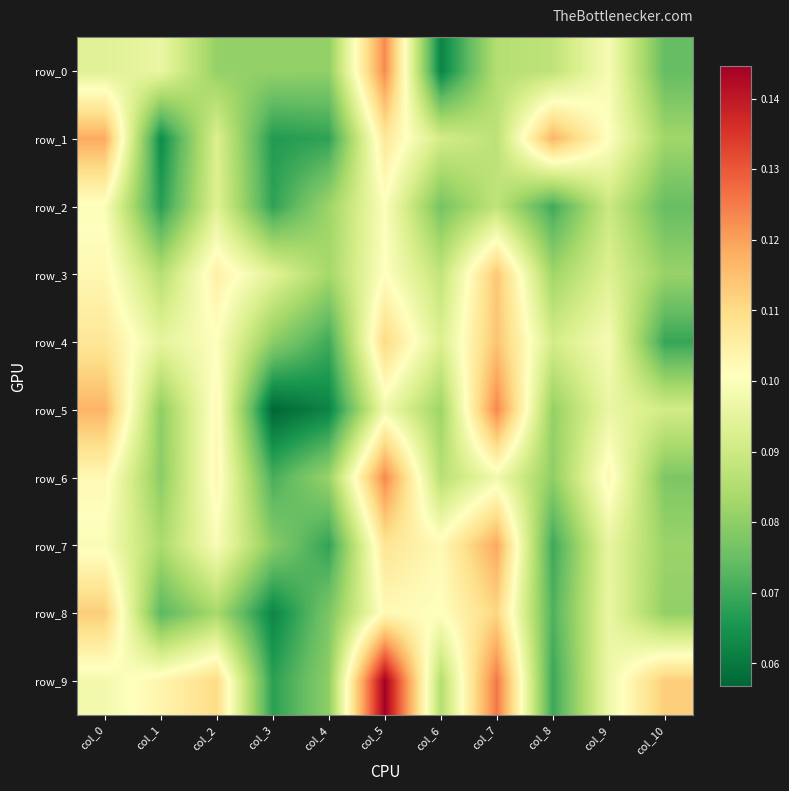

What is the minimum value for row_3?

0.1